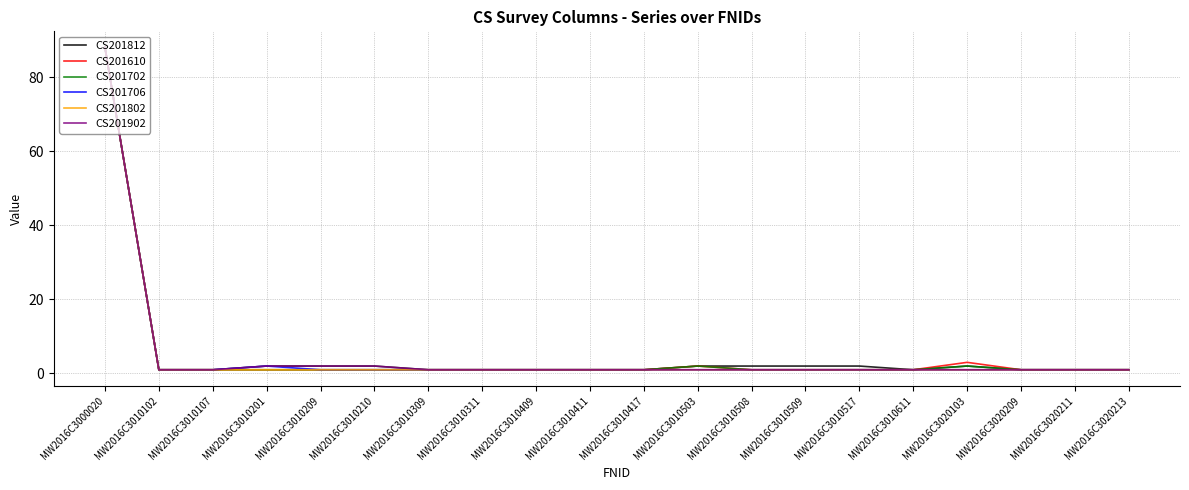

What is the maximum value for CS201706?

88